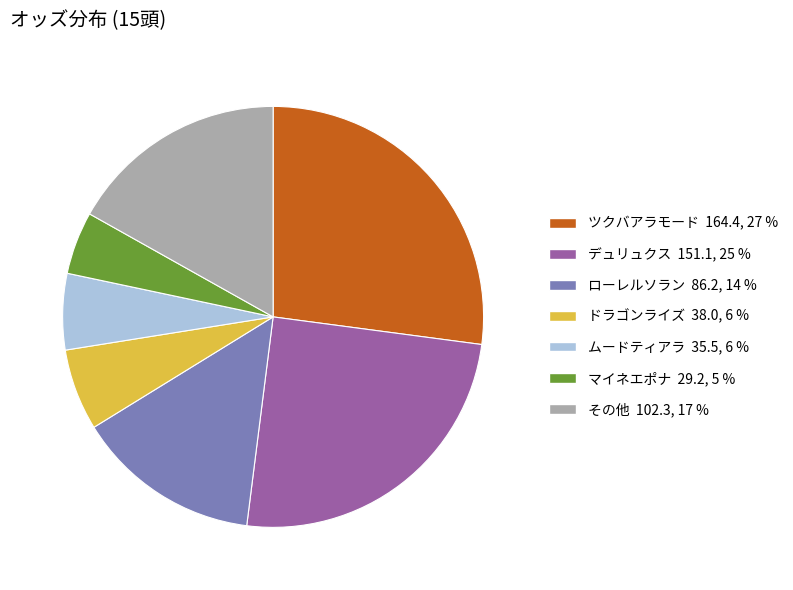

Is there a majority slice in this chart?

No